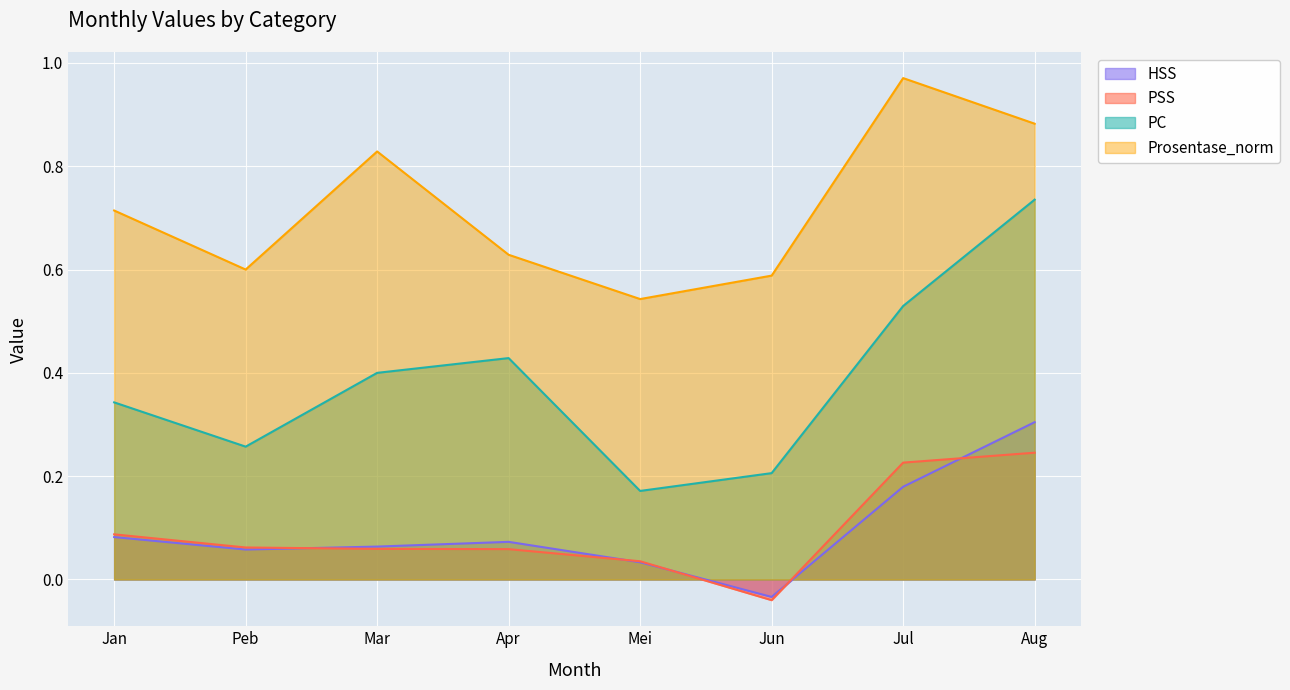

True or false: Prosentase_norm and PC cross at least once.

False